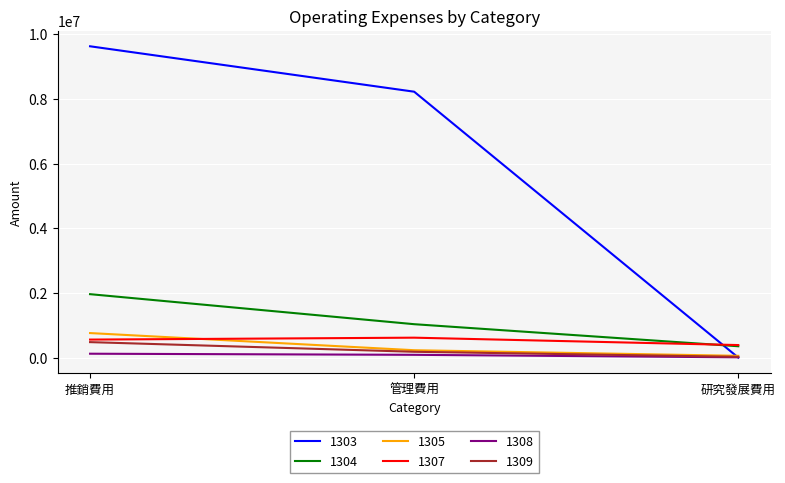

The value of 1305 at 推銷費用 is 757891. True or false?

True